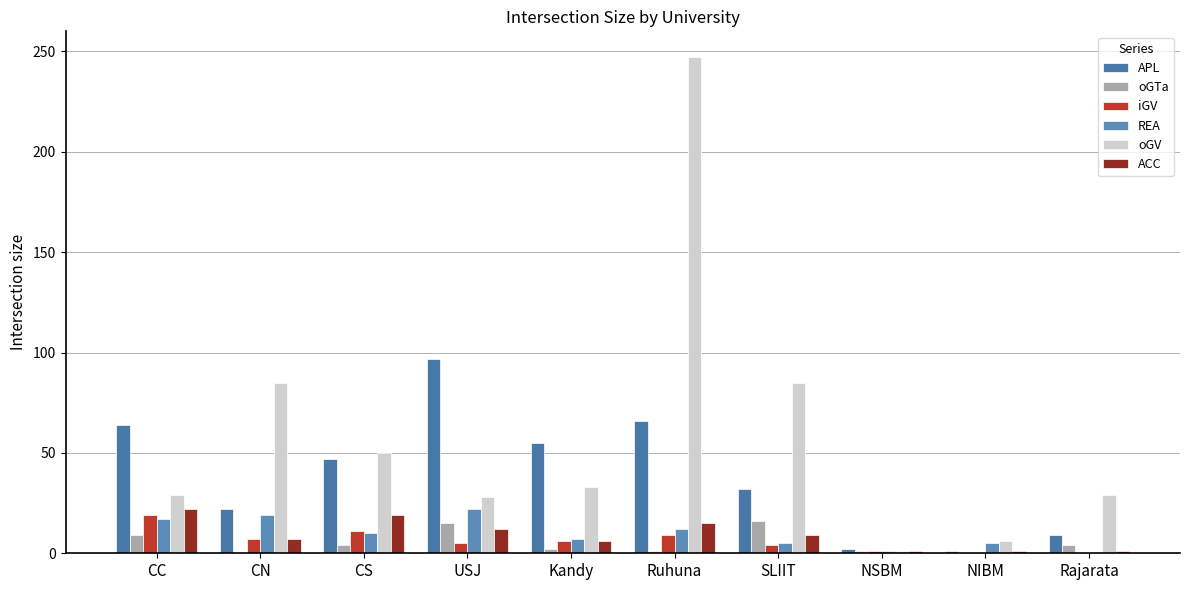

What is the maximum value shown in the chart?

247